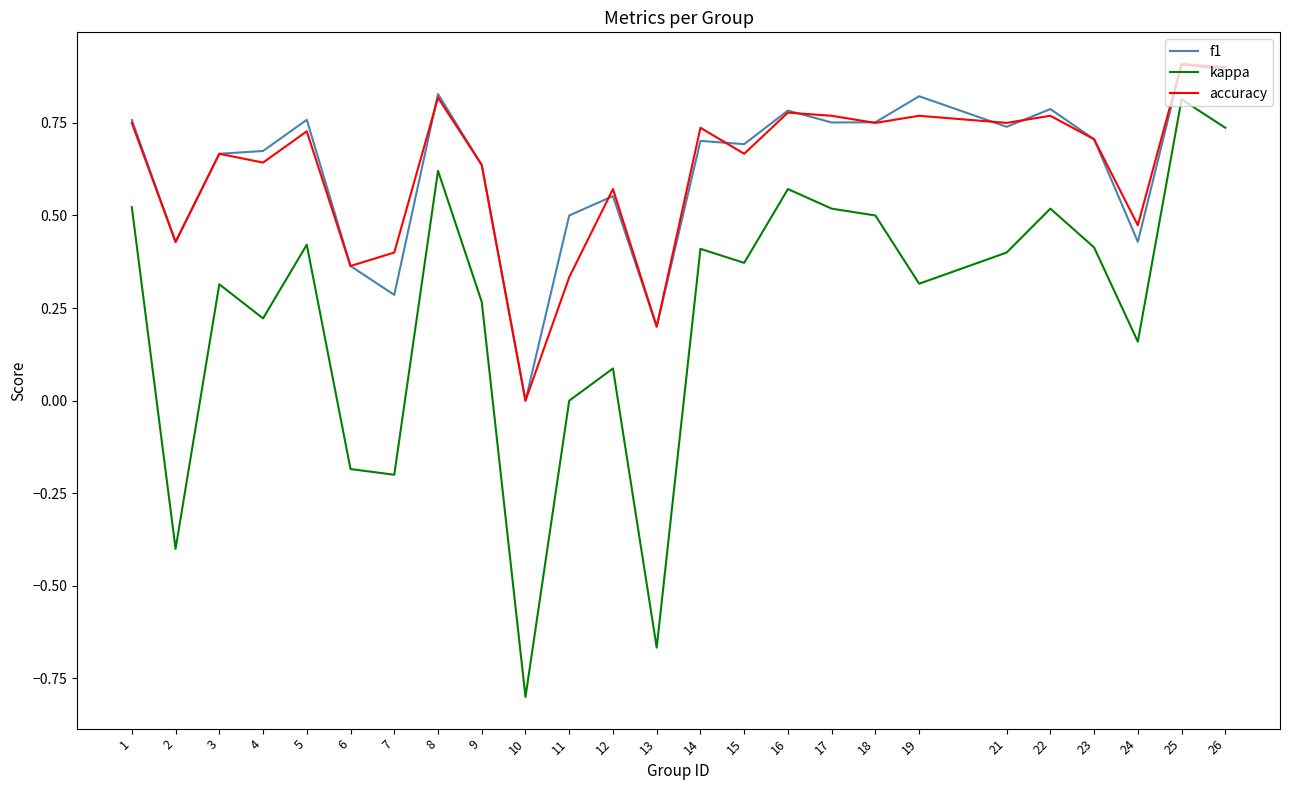

What are all the series names shown in the legend?

f1, kappa, accuracy